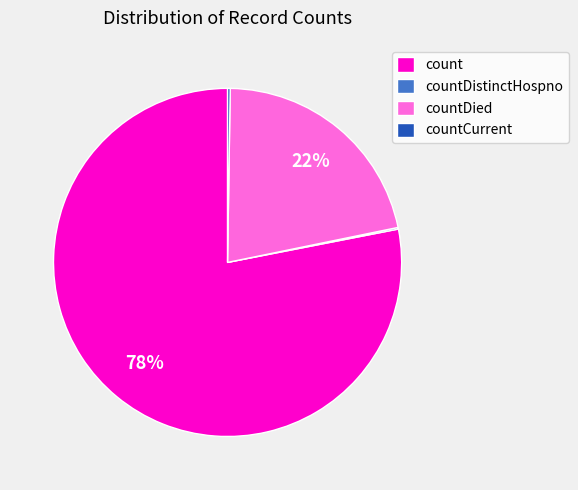

Is it true that countDied is 22% of the pie?

True